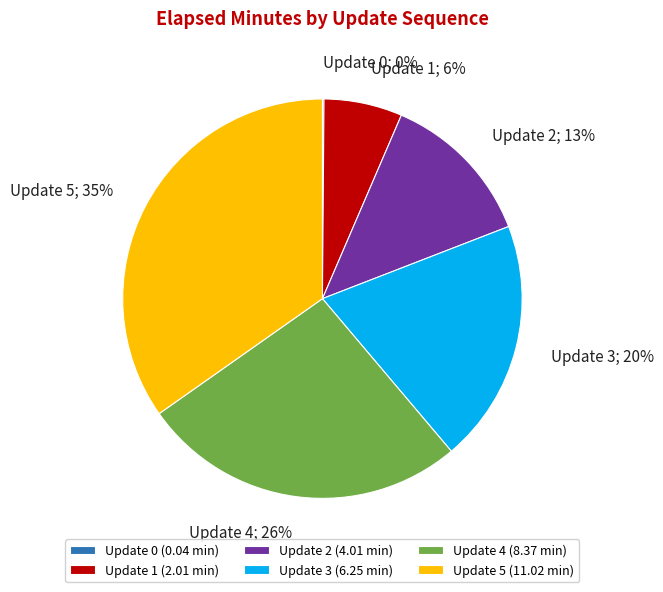

Which has a higher value, Update 4 (8.37 min) or Update 3 (6.25 min)?

Update 4 (8.37 min)